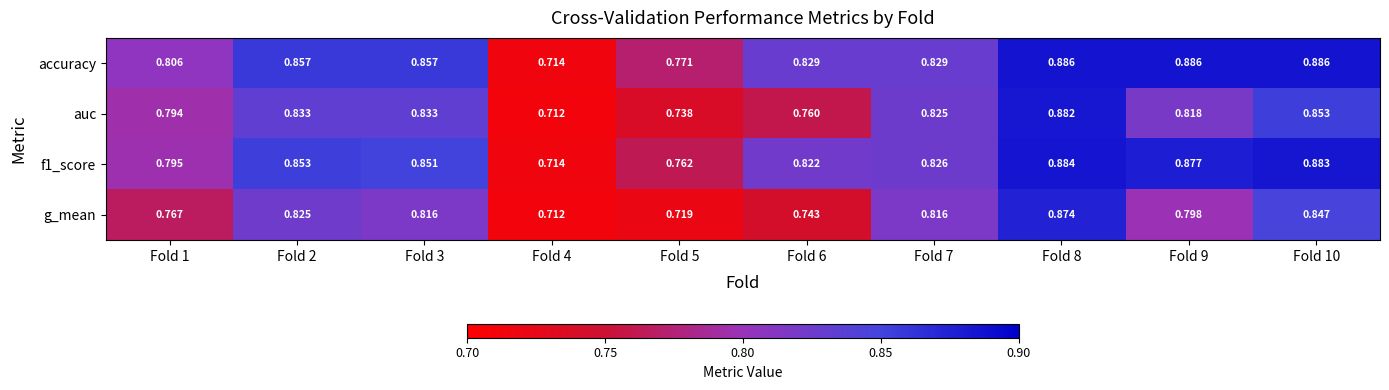

List the series in order of their peak value, lowest first.

g_mean, auc, f1_score, accuracy